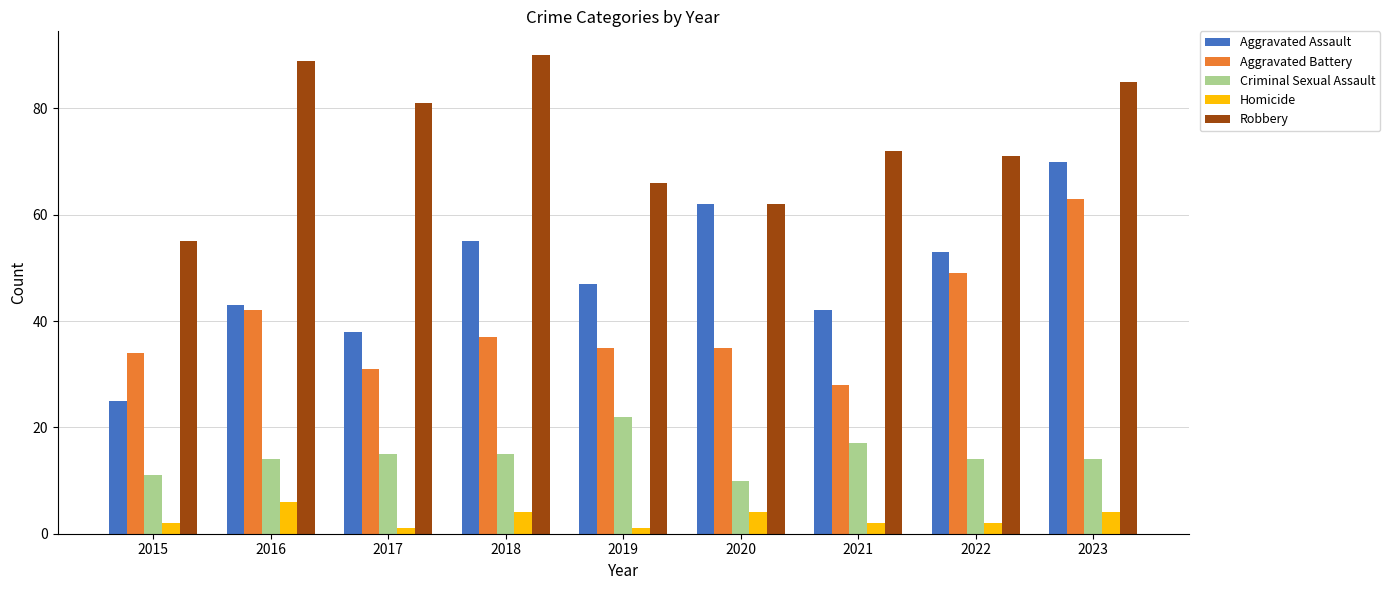

What is the difference between the Robbery values at 2023 and 2018?

5